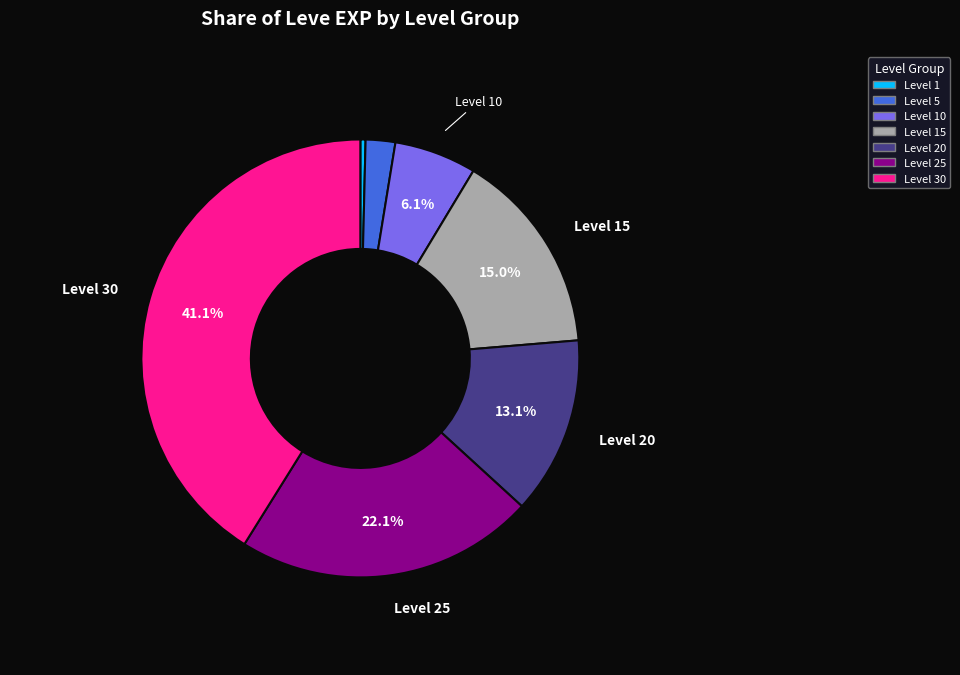

Is there any slice that represents more than half of the pie?

No